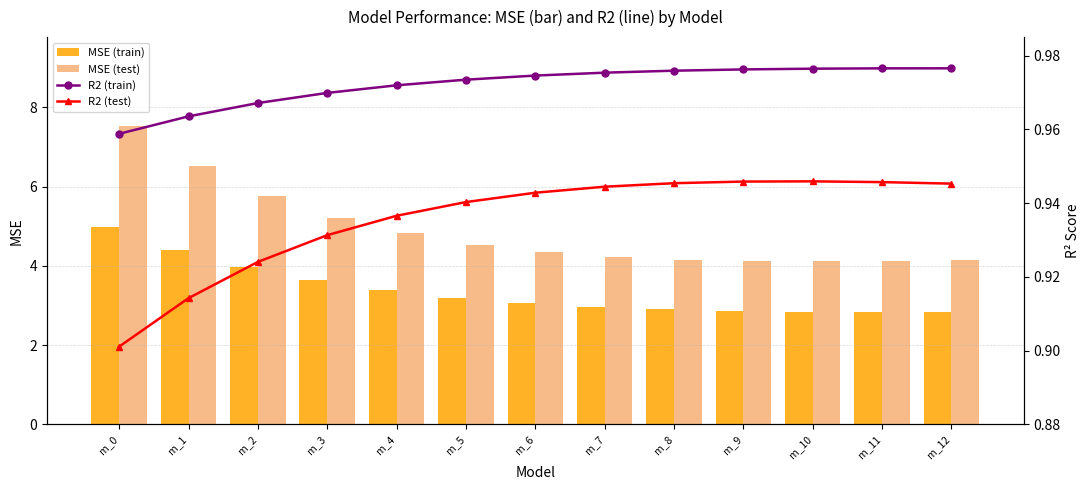

Reading left to right, list all the values displayed in this chart.

MSE (train): m_0=5.0	m_1=4.4	m_2=4.0	m_3=3.6	m_4=3.4	m_5=3.2	m_6=3.1	m_7=3.0	m_8=2.9	m_9=2.9	m_10=2.8	m_11=2.8	m_12=2.8
MSE (test): m_0=7.5	m_1=6.5	m_2=5.8	m_3=5.2	m_4=4.8	m_5=4.5	m_6=4.3	m_7=4.2	m_8=4.1	m_9=4.1	m_10=4.1	m_11=4.1	m_12=4.2
R2 (train): m_0=1.0	m_1=1.0	m_2=1.0	m_3=1.0	m_4=1.0	m_5=1.0	m_6=1.0	m_7=1.0	m_8=1.0	m_9=1.0	m_10=1.0	m_11=1.0	m_12=1.0
R2 (test): m_0=0.9	m_1=0.9	m_2=0.9	m_3=0.9	m_4=0.9	m_5=0.9	m_6=0.9	m_7=0.9	m_8=0.9	m_9=0.9	m_10=0.9	m_11=0.9	m_12=0.9